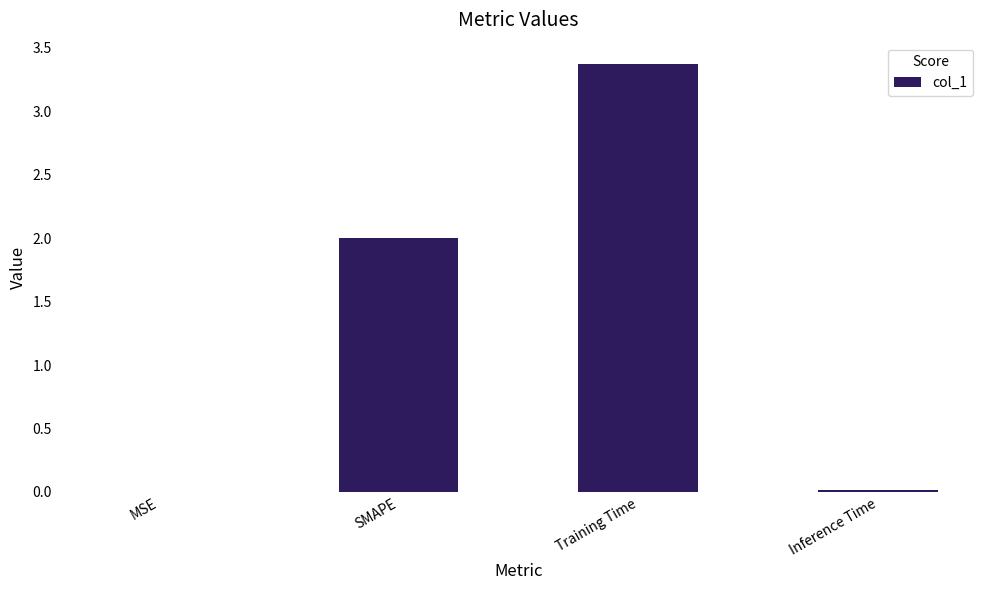

How many series are shown in this chart?

1